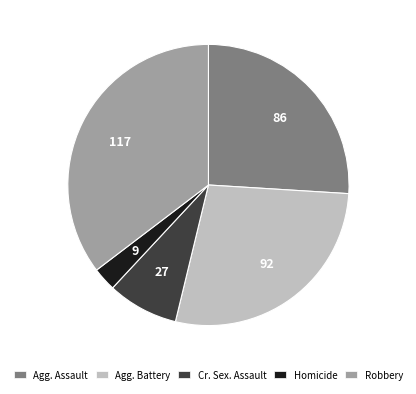

Is the sum of Agg. Battery and Cr. Sex. Assault greater than half?

No